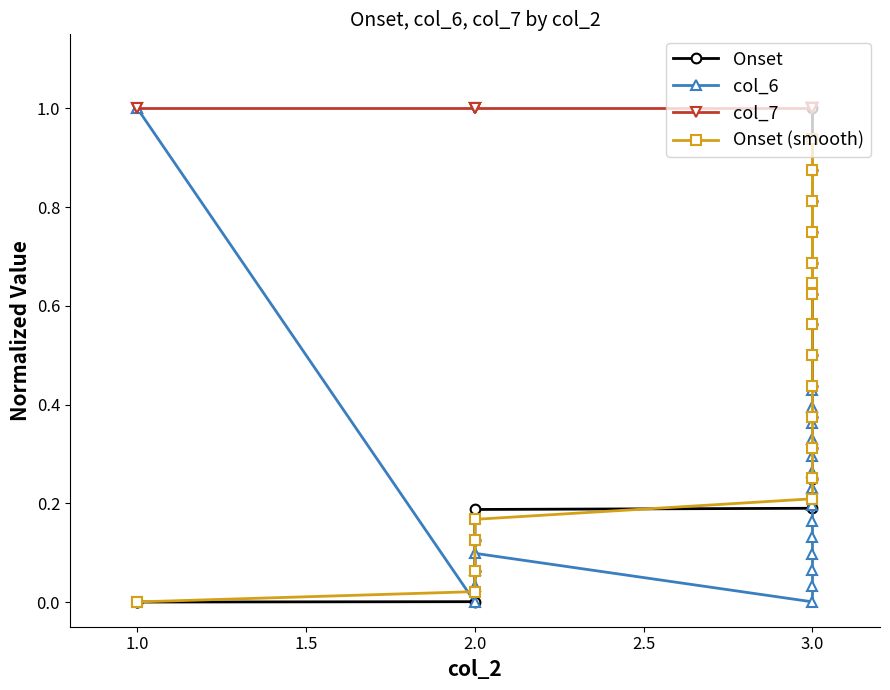

At how many categories does at least one series exceed 0?

20